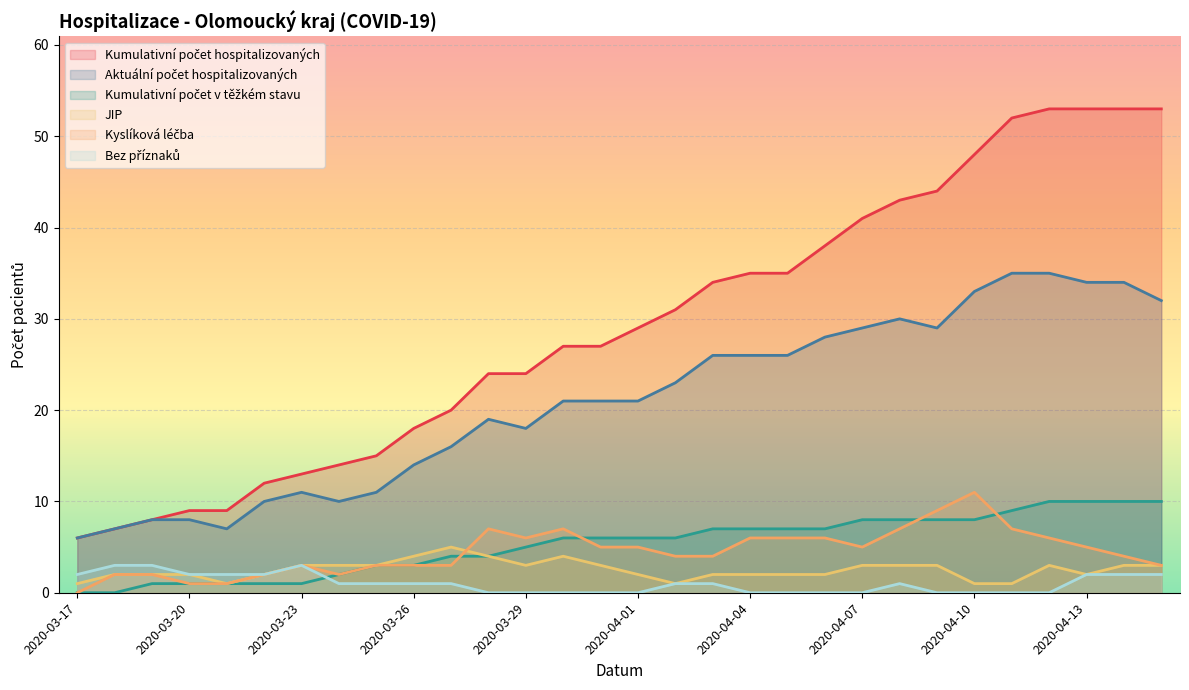

The value of Kumulativní počet v těžkém stavu at 2020-03-27 is 4. True or false?

True